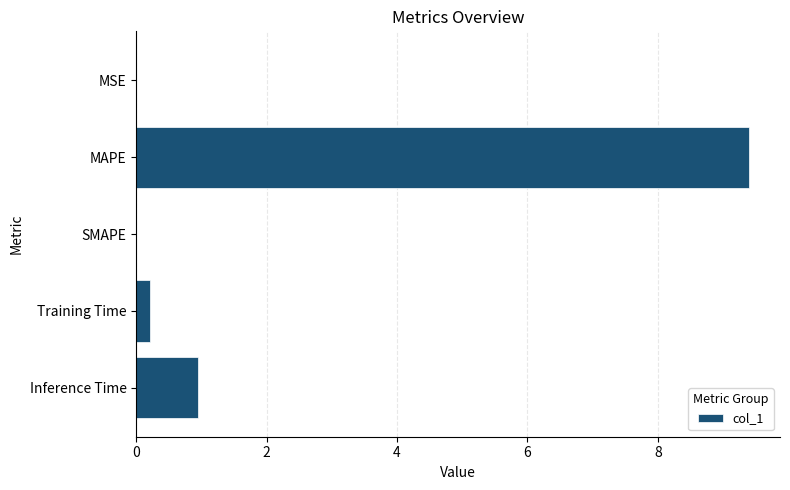

At which label is the value closest to 4?

Inference Time